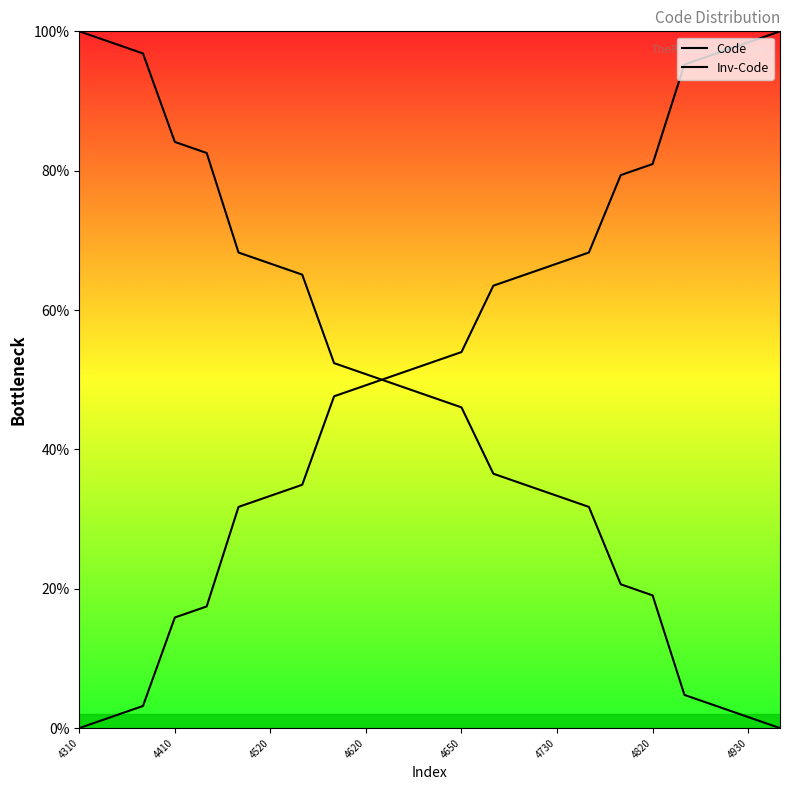

What is the difference between the maximum and second lowest values in the Code series?

98.4